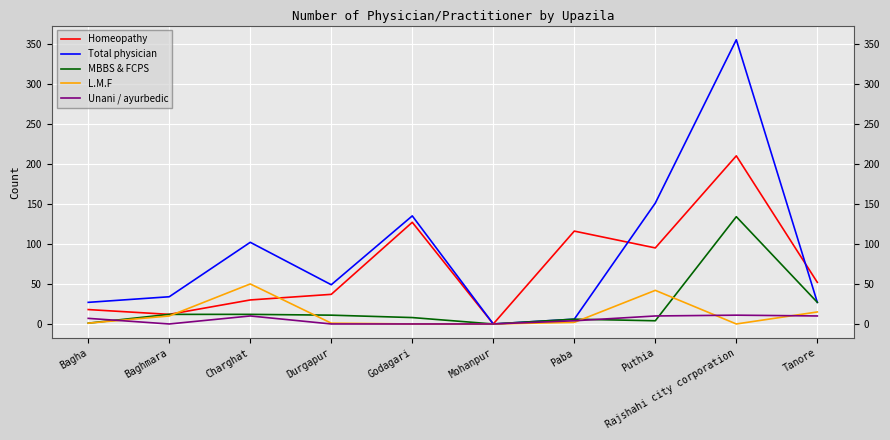

What is the sum of the L.M.F values at Godagari and Baghmara?

10